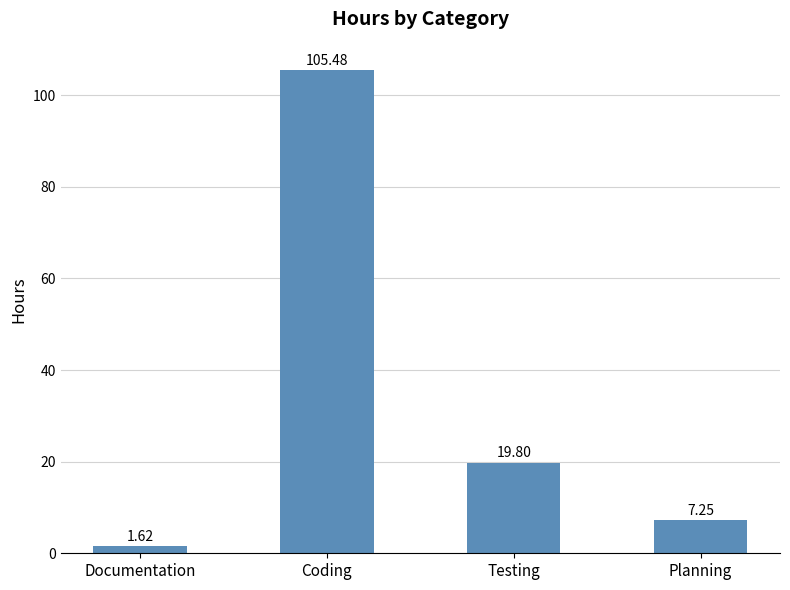

Where is the data nearest to the value 53?

Testing